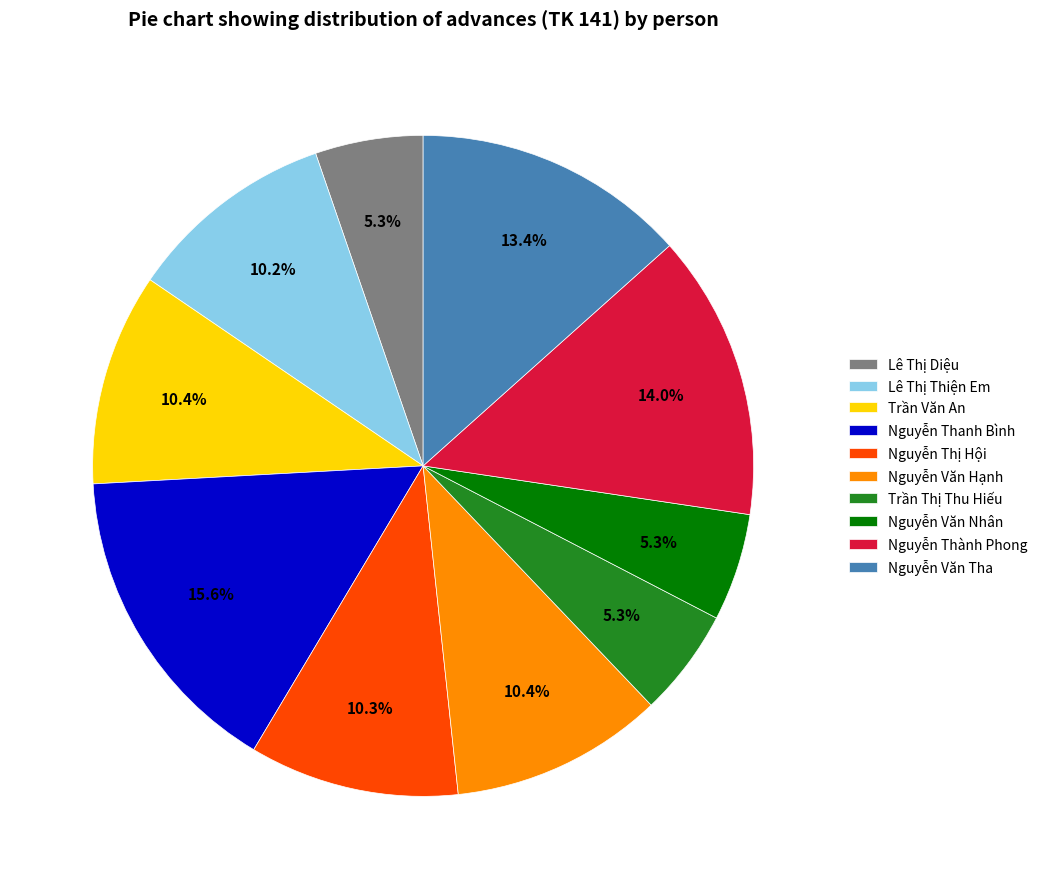

What is the ratio of the value at Nguyễn Văn Nhân to the value at Nguyễn Văn Tha?

0.4